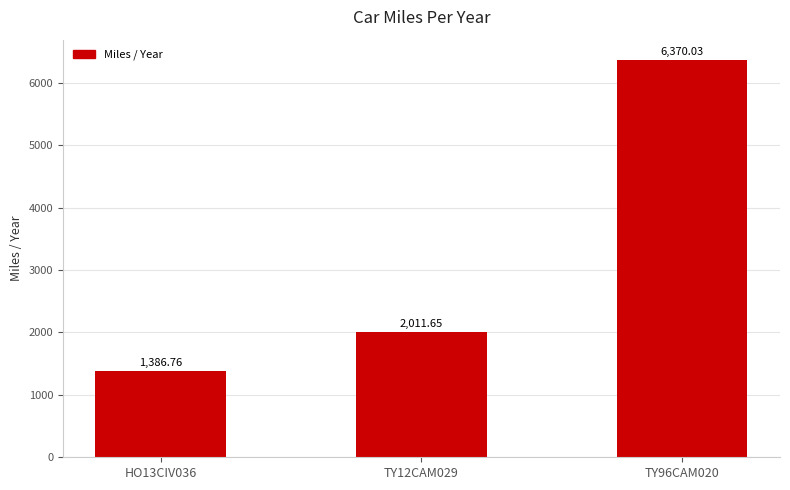

What is the value of the 3rd bar from the left?

6370.0